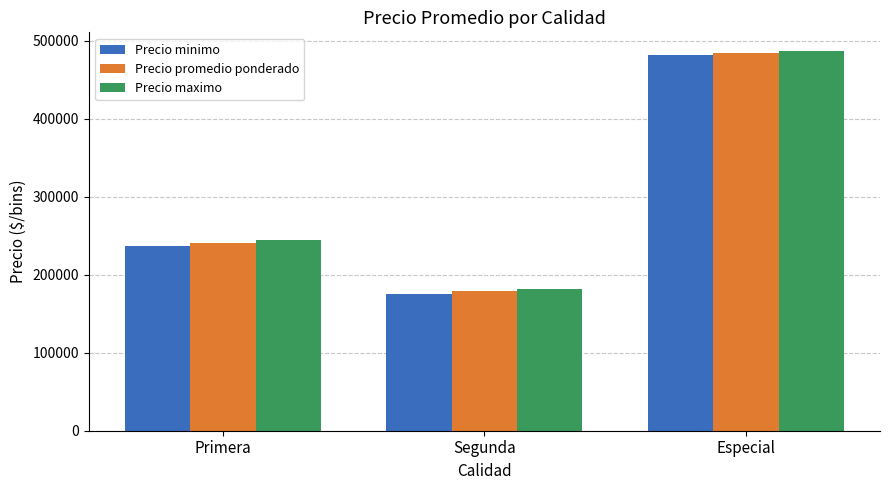

What is the value of the Precio promedio ponderado bar at the 1st from the left?

240681.8